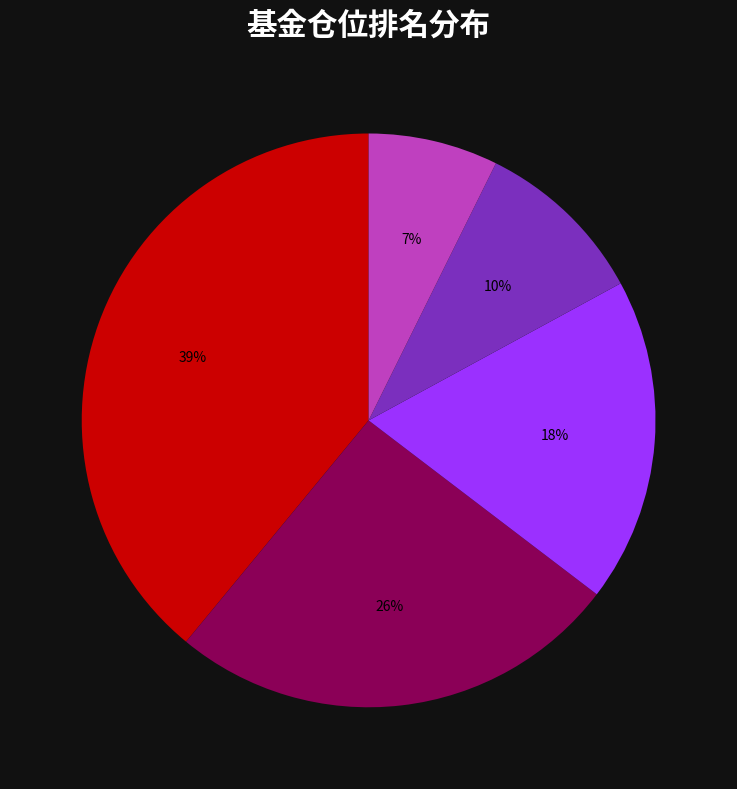

Is there any slice that represents more than half of the pie?

No